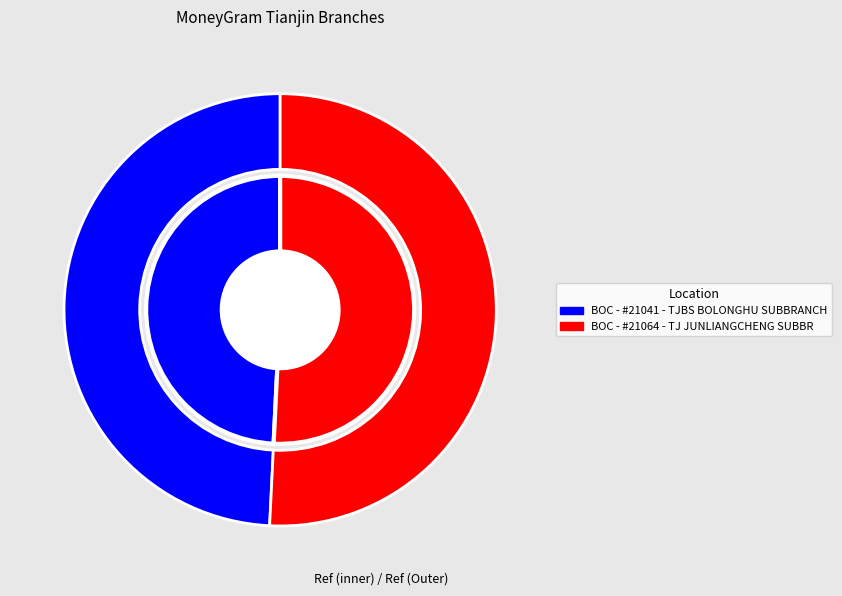

Is BOC - #21064 - TJ JUNLIANGCHENG SUBBR the majority of the pie?

Yes